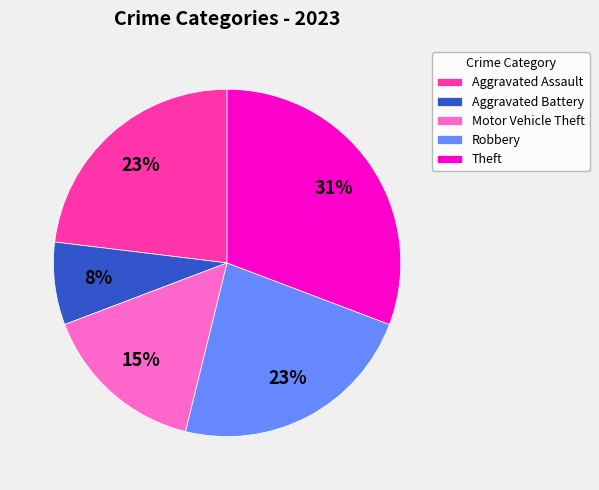

What is the largest slice in the pie chart?

Theft